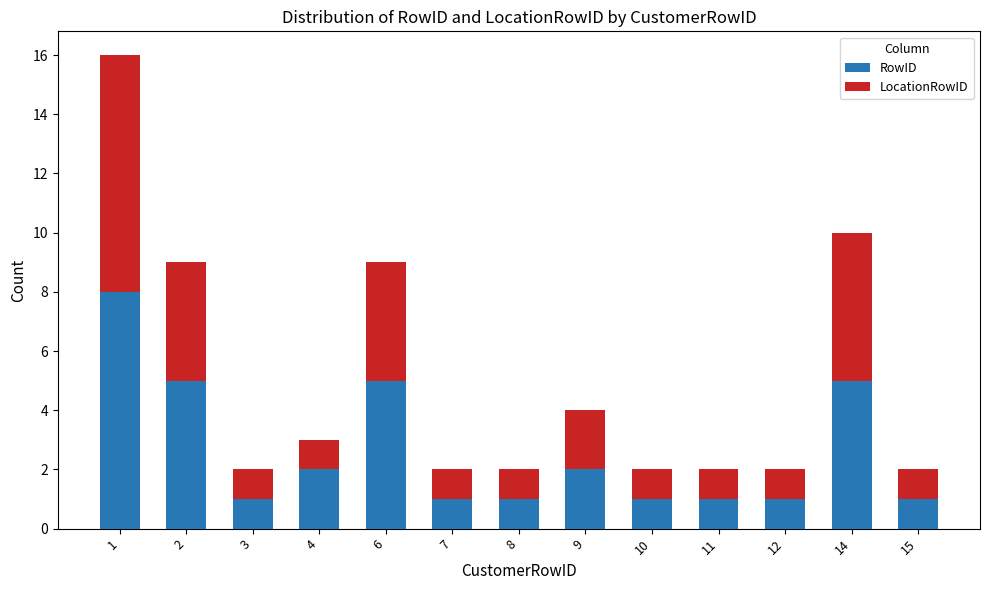

True or false: RowID has a value of 0 at 12.

False